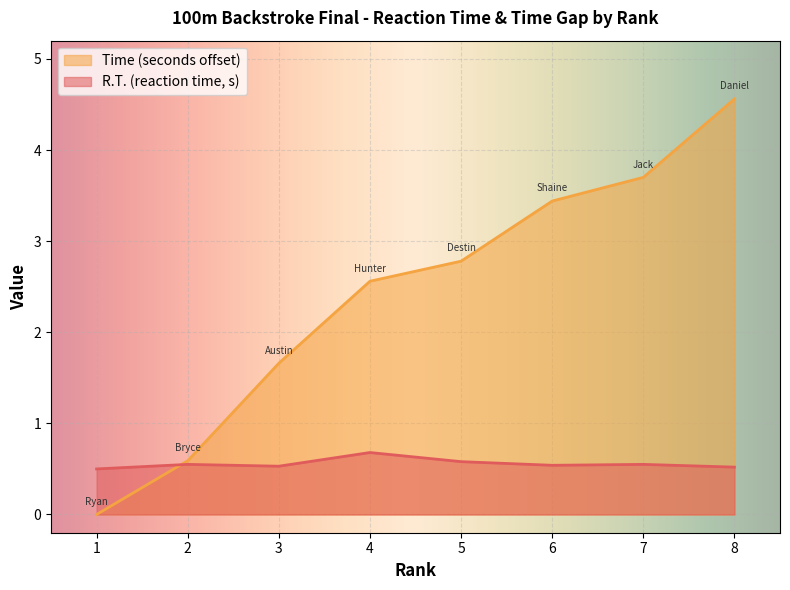

Rank the series at 1 from lowest to highest value.

Time (seconds offset), R.T. (reaction time, s)